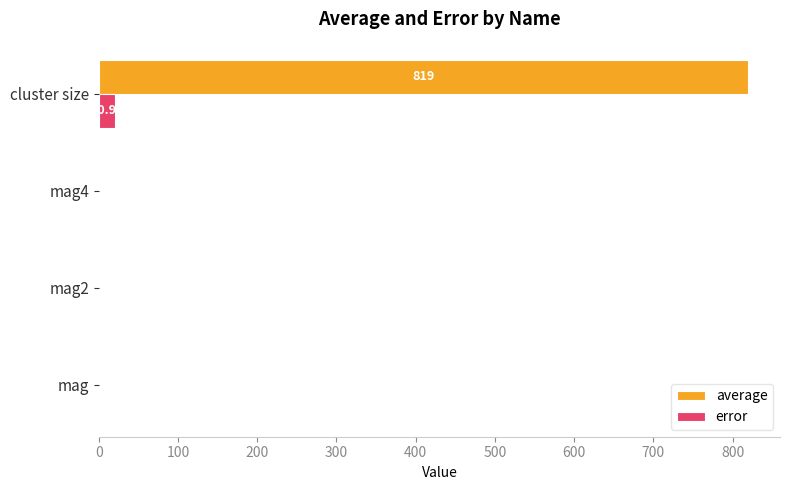

Which series has the largest total across all categories?

average